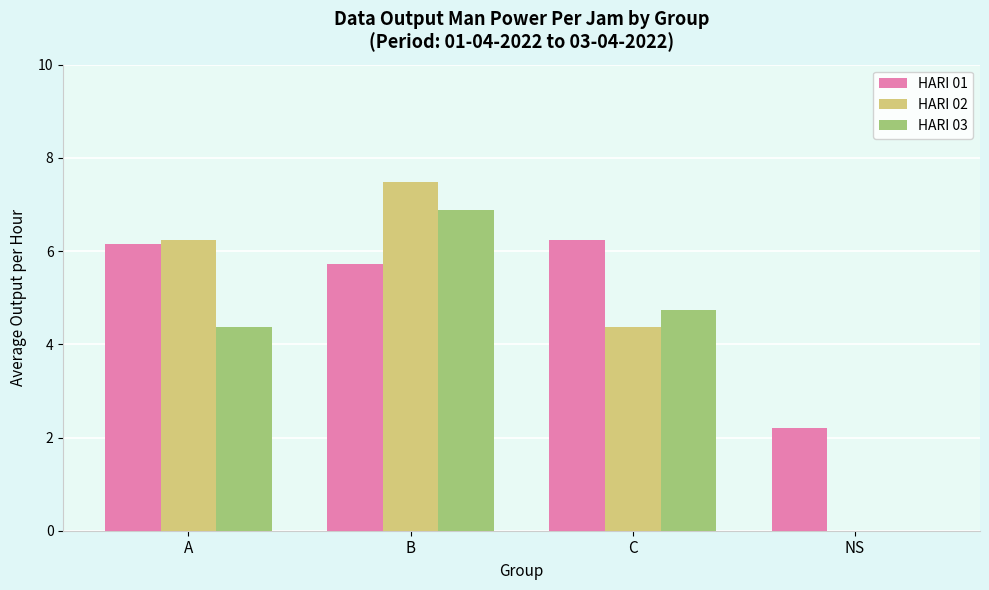

What is the greatest value displayed?

7.5